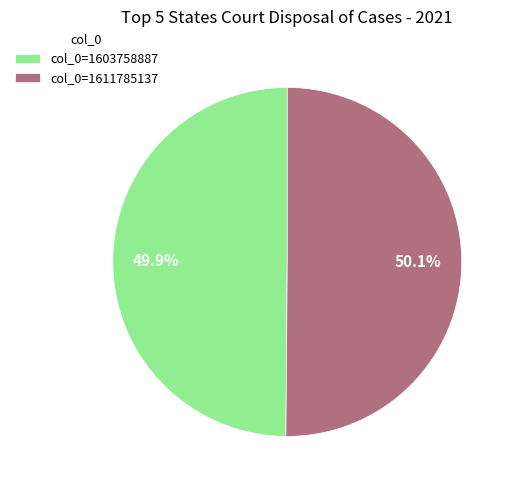

Count the number of slices in the pie.

2